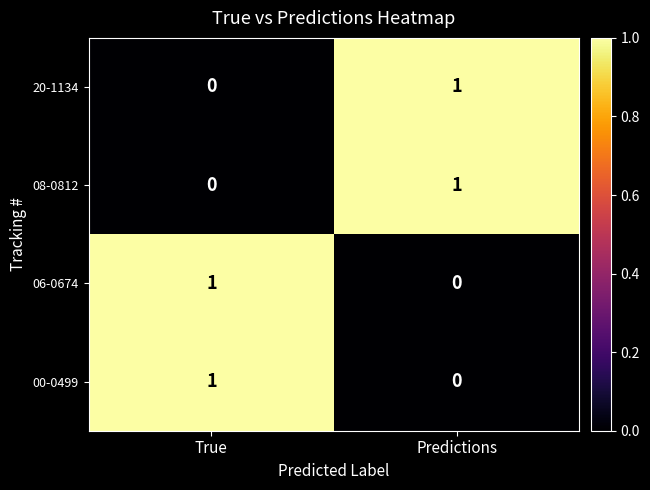

Is it true that 00-0499 equals 2 at True?

False